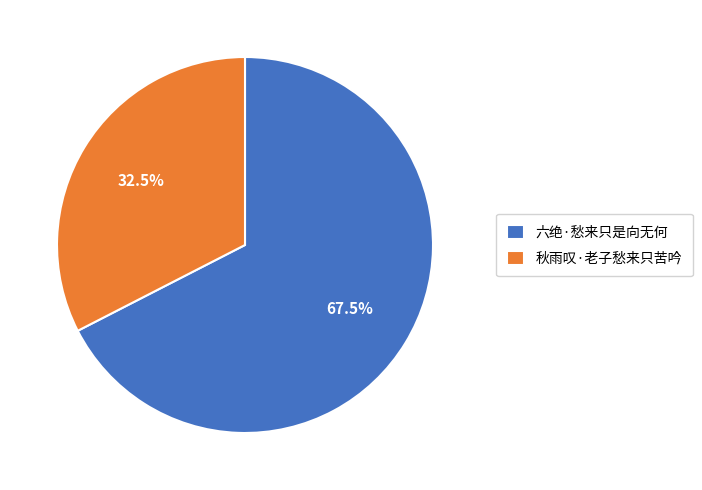

Which category has the smallest portion of the pie?

秋雨叹·老子愁来只苦吟